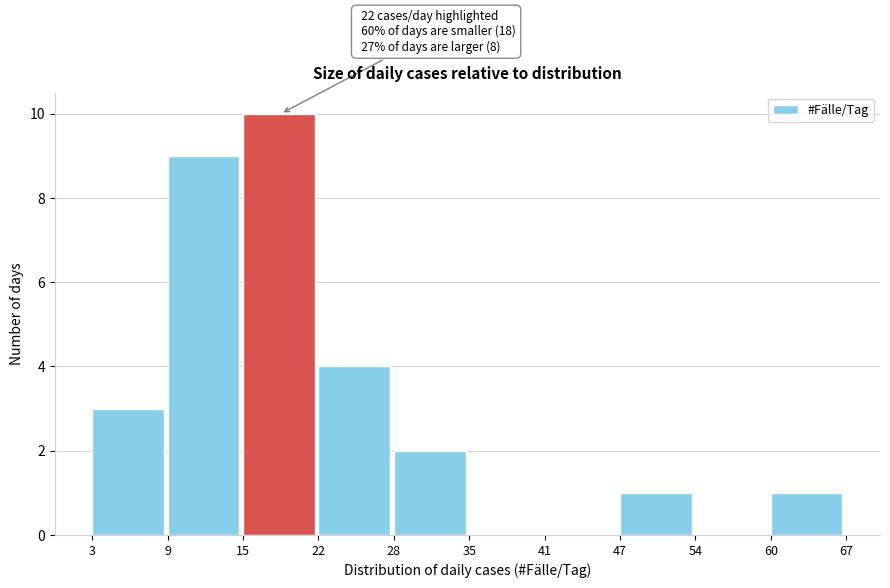

Reading left to right, transcribe all the data shown in this chart.

3=3	9=9	15=10	22=4	28=2	35=0	41=0	47=1	54=0	60=1